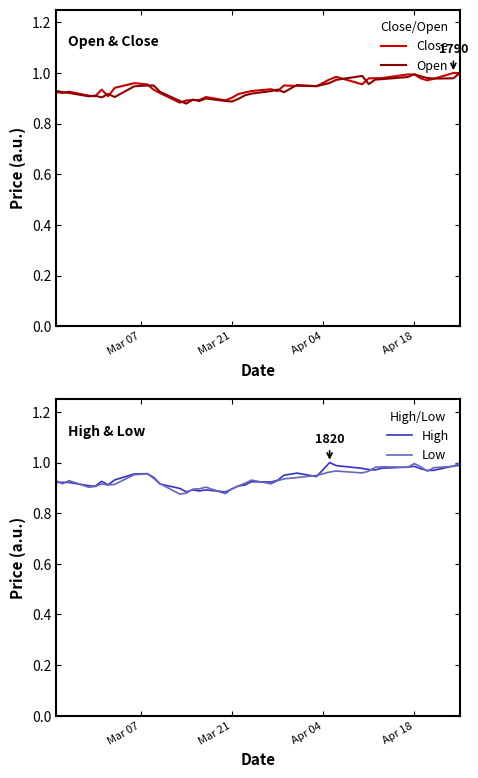

What is the average value of the Low series?

0.9